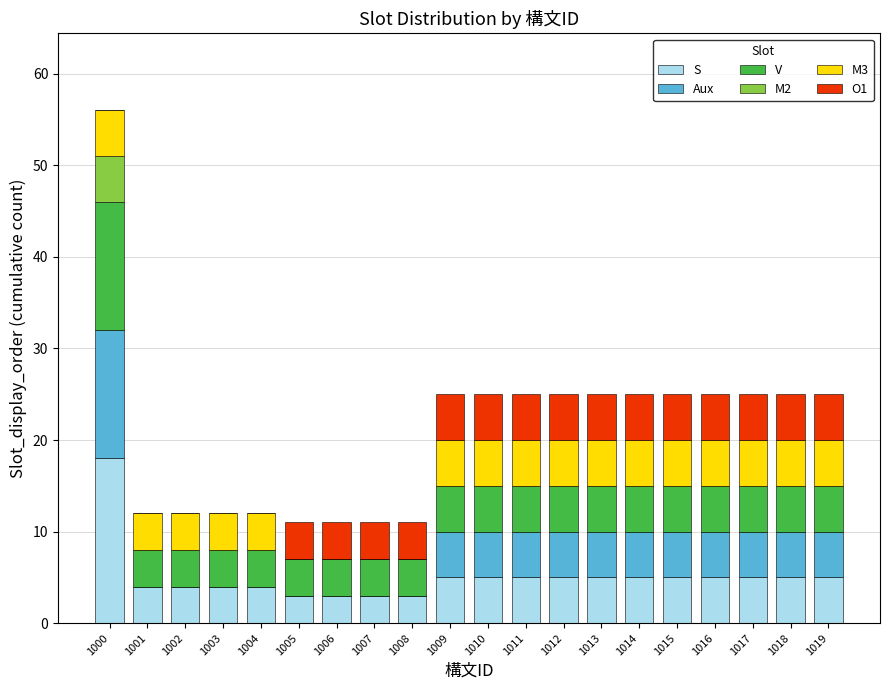

What is the sum of the S values at 1007 and 1010?

8